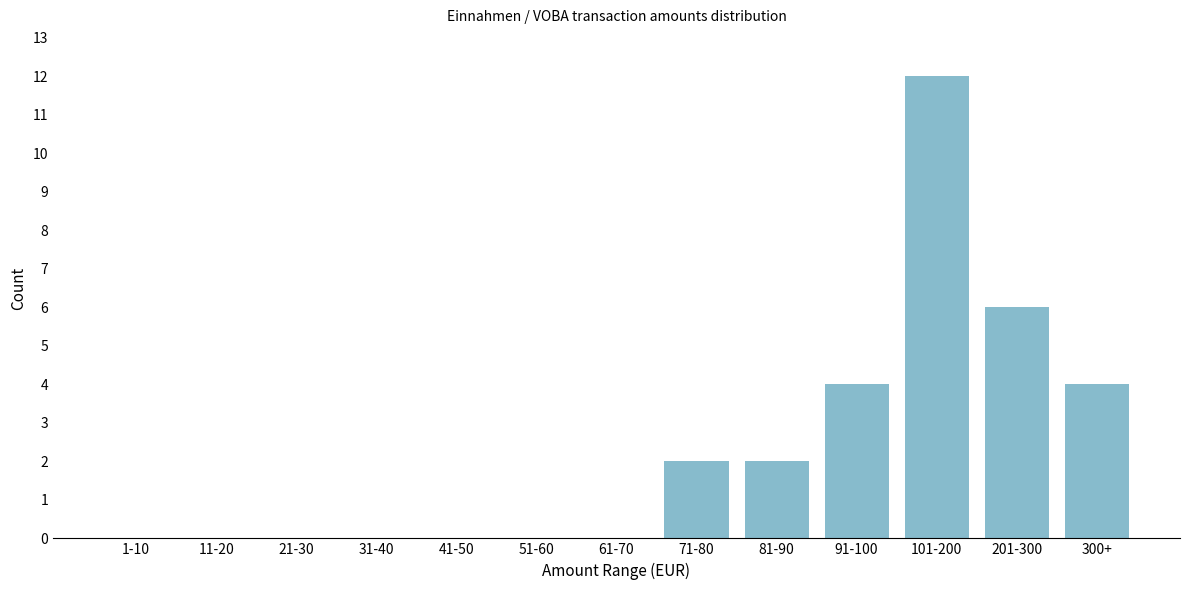

Reading left to right, transcribe all the data shown in this chart.

1-10=0	11-20=0	21-30=0	31-40=0	41-50=0	51-60=0	61-70=0	71-80=2	81-90=2	91-100=4	101-200=12	201-300=6	300+=4